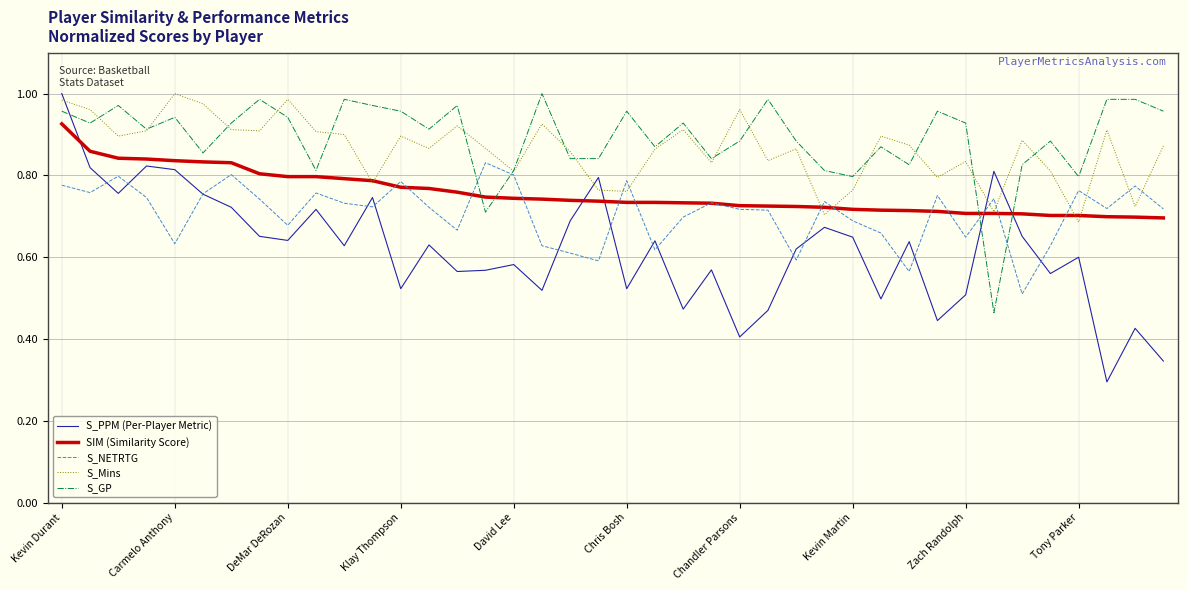

Which series has the largest range (max minus min)?

S_PPM (Per-Player Metric)